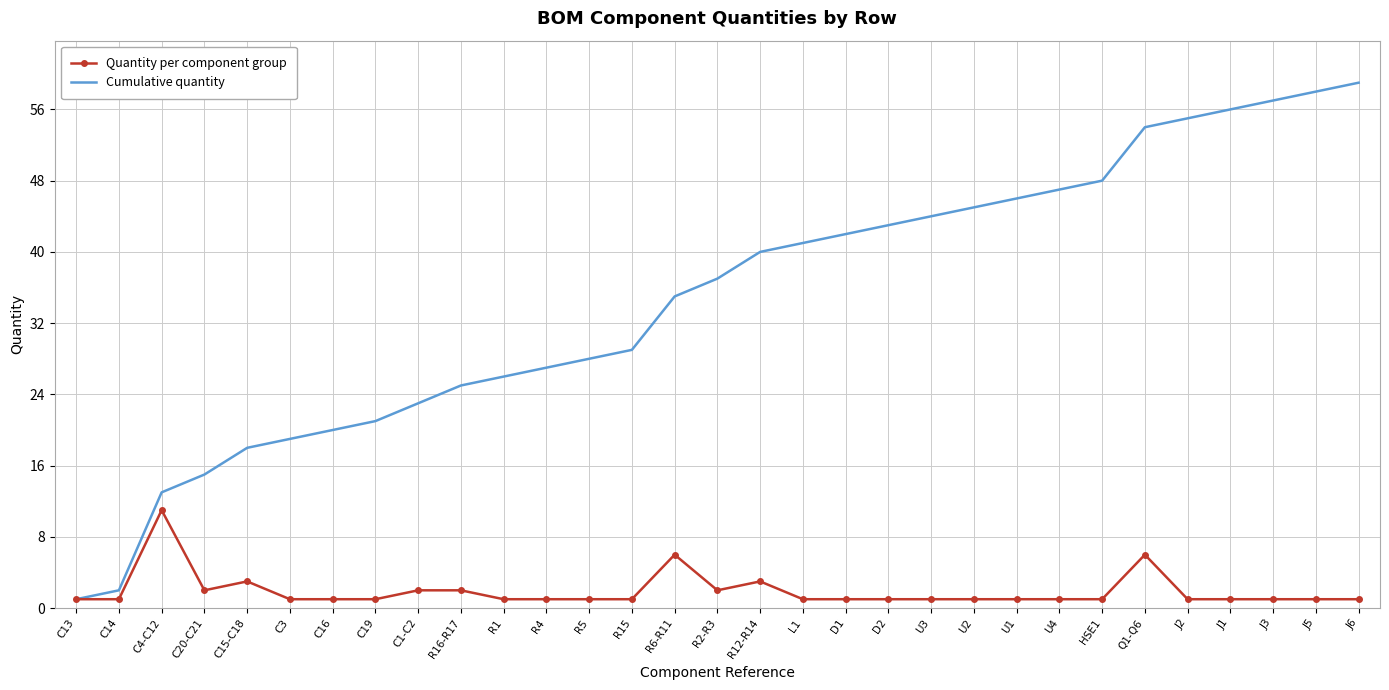

What is the highest value of the Cumulative quantity series?

59